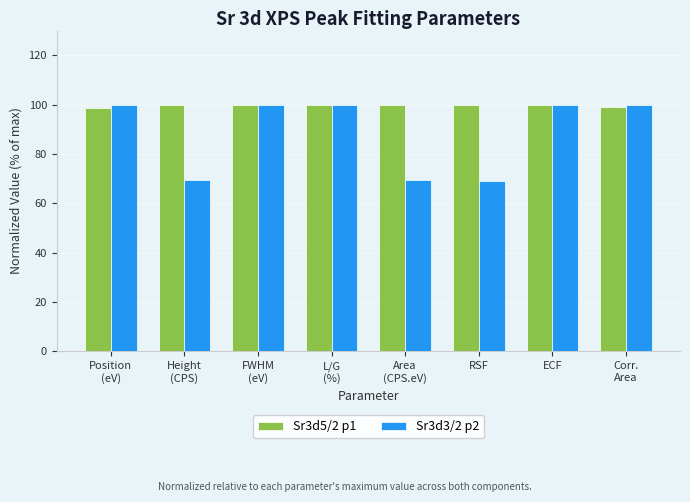

At how many categories does at least one series exceed 75?

8